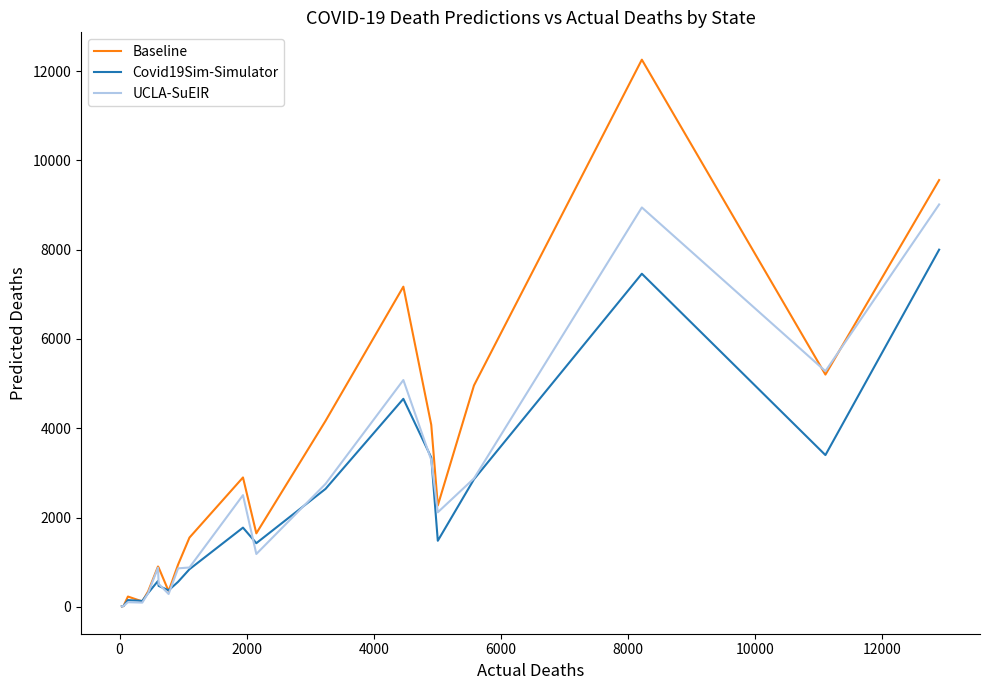

At how many categories does at least one series exceed 11758?

1